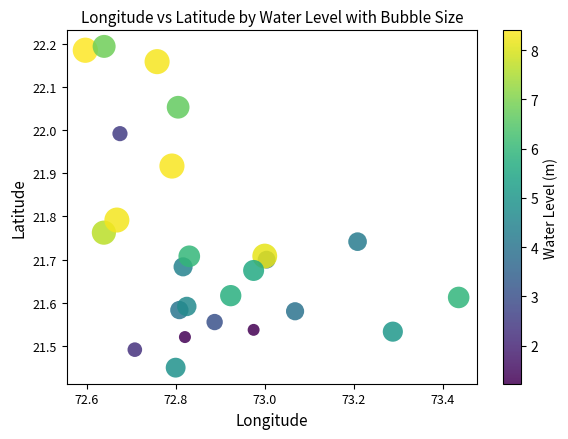

What is the range of X values (max minus min)?

0.8